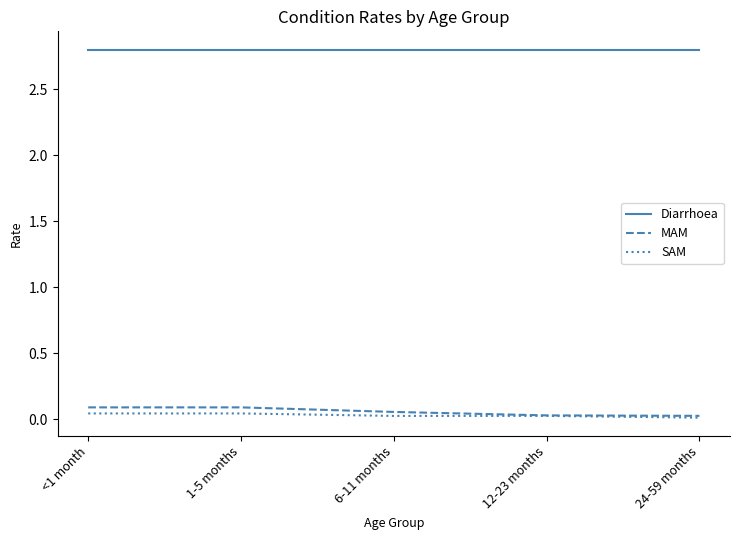

Rank the series by their maximum value, from lowest to highest.

SAM, MAM, Diarrhoea